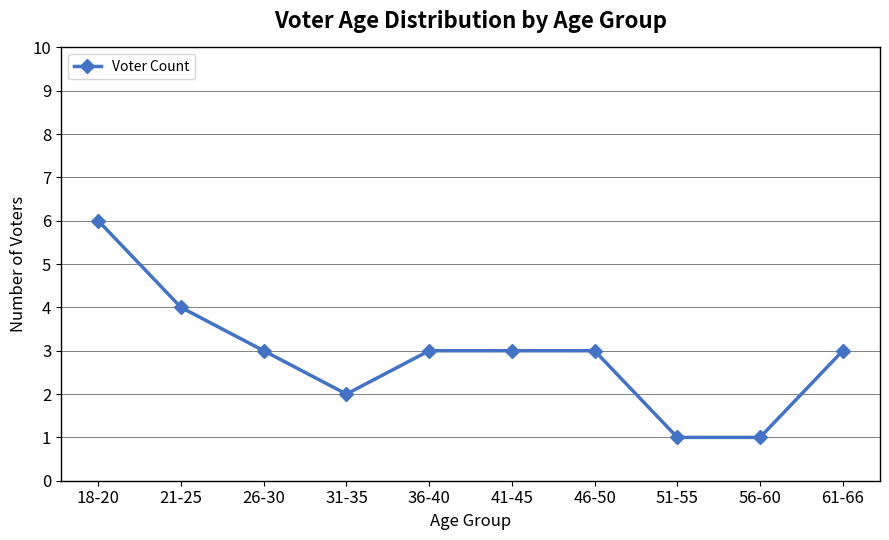

What is the smallest value displayed?

1